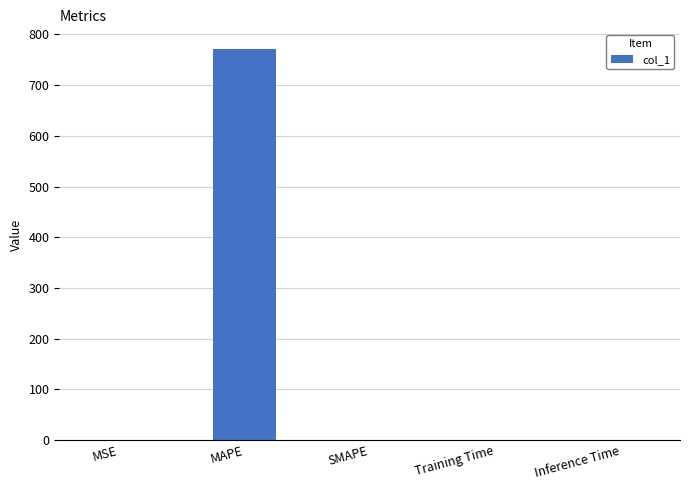

What is the greatest value displayed?

771.5